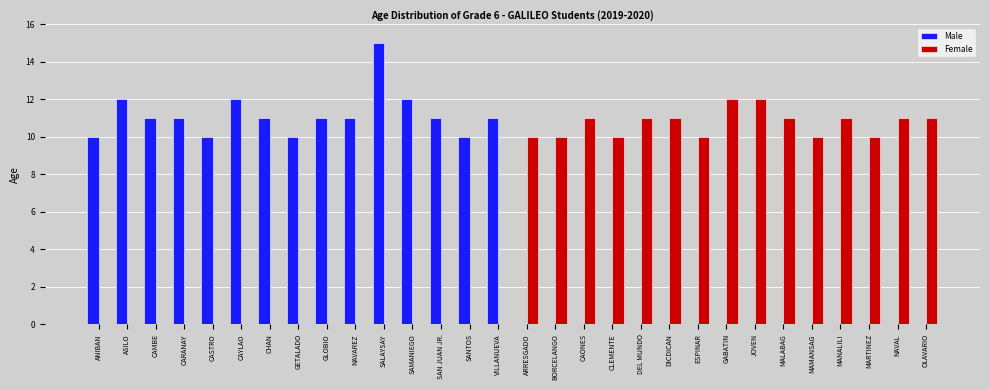

At which category is the sum across all series the highest?

SALAYSAY